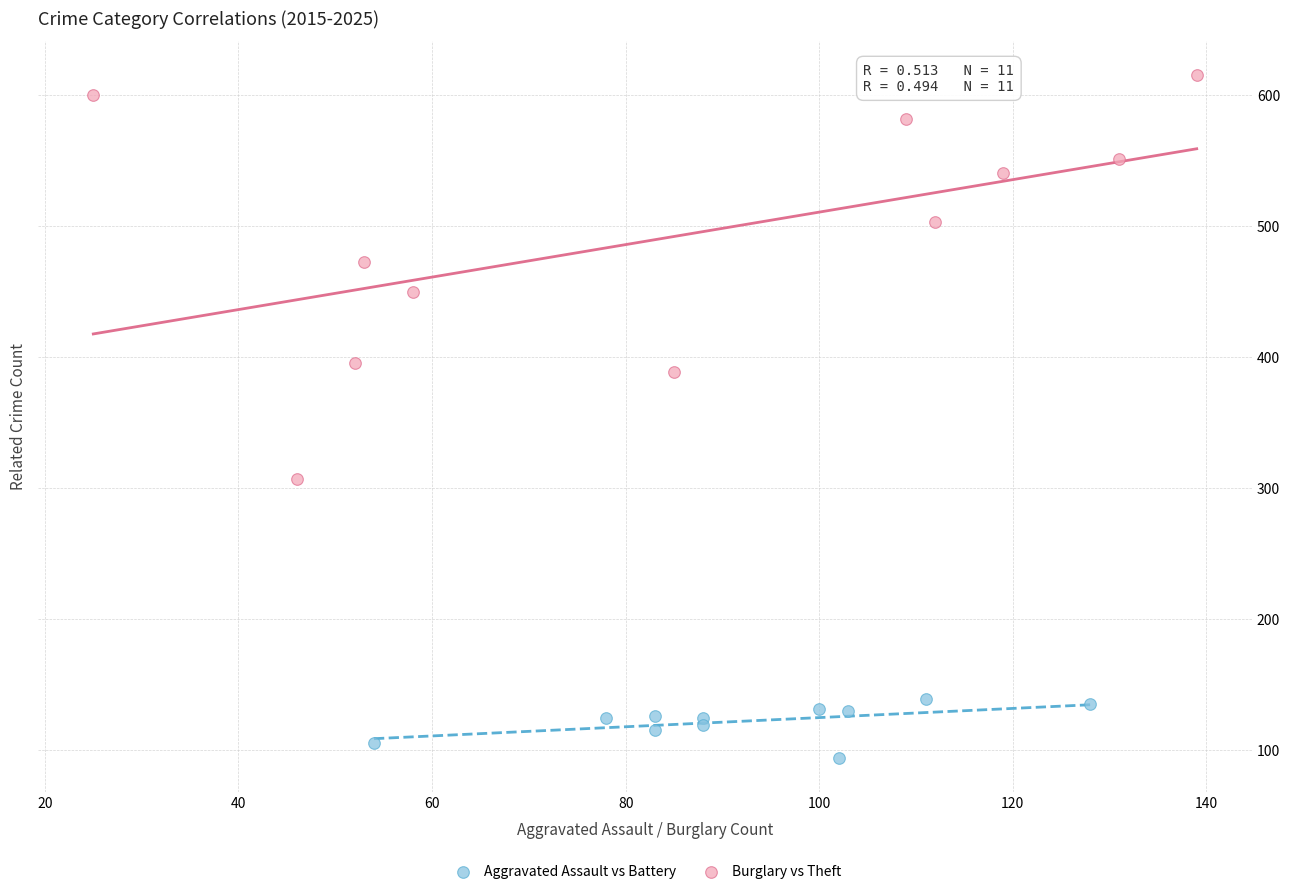

Which series has the largest Y range (max minus min)?

Burglary vs Theft